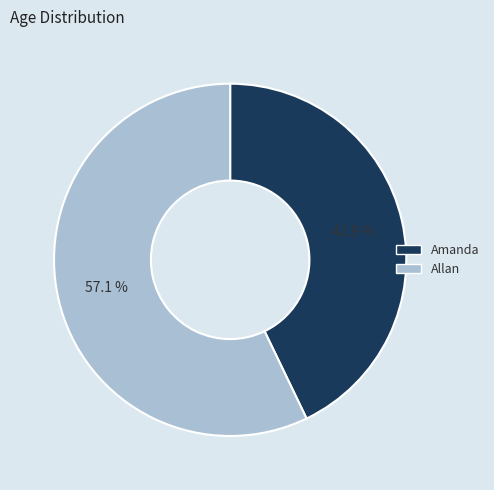

What portion of the pie excludes Allan?

42.9%